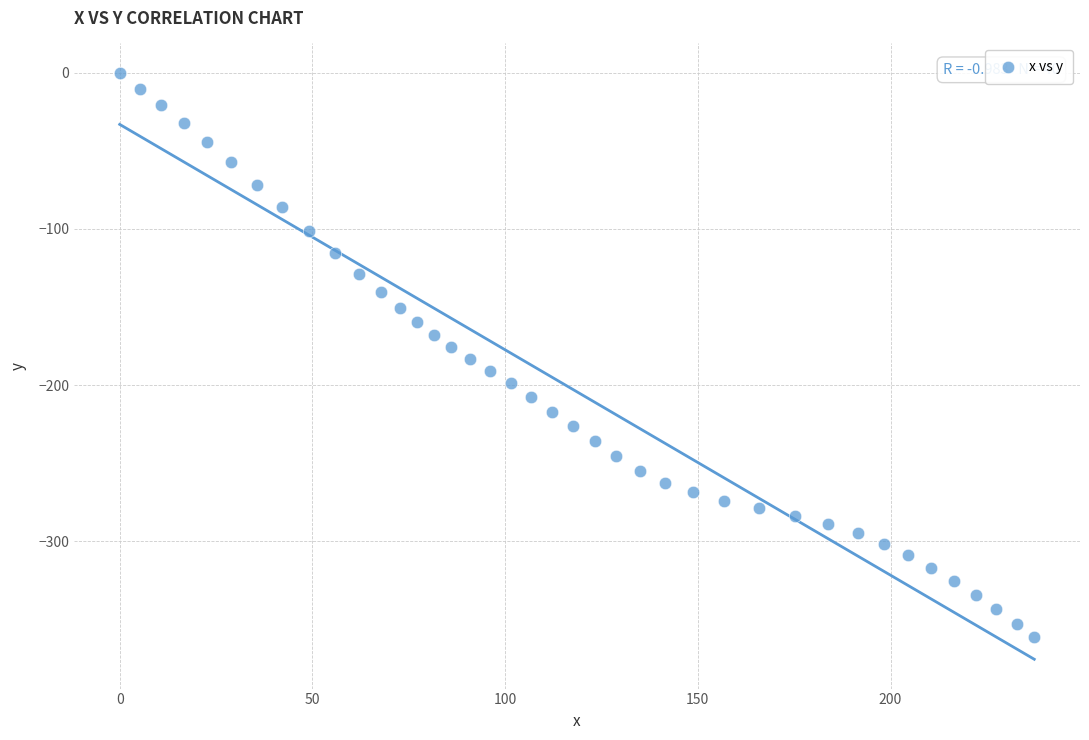

What is the range of X values (max minus min)?

237.3